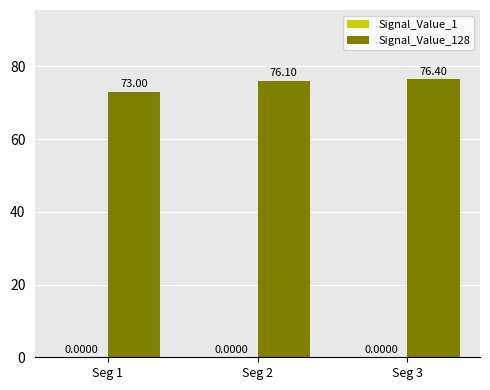

What is the sum of all values?

225.5